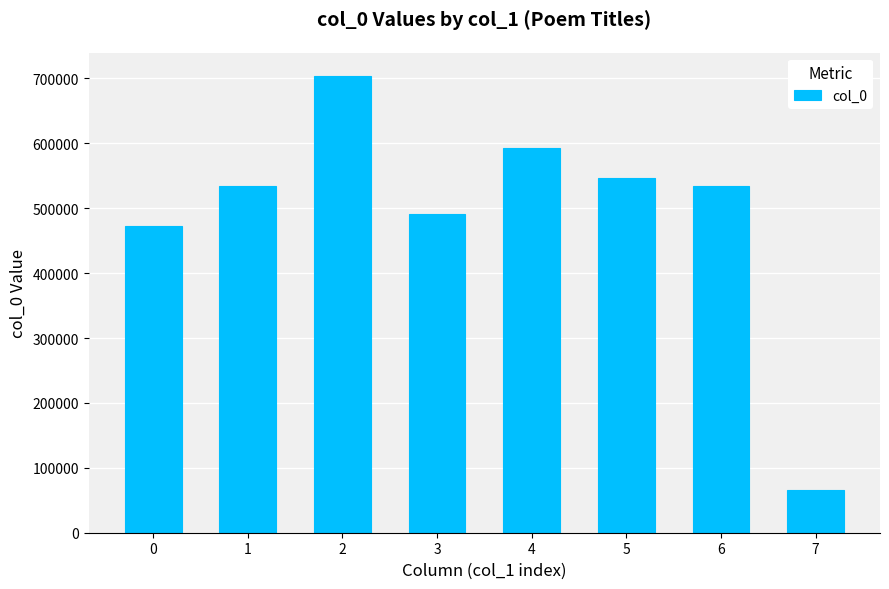

How many data points are less than 533533?

4